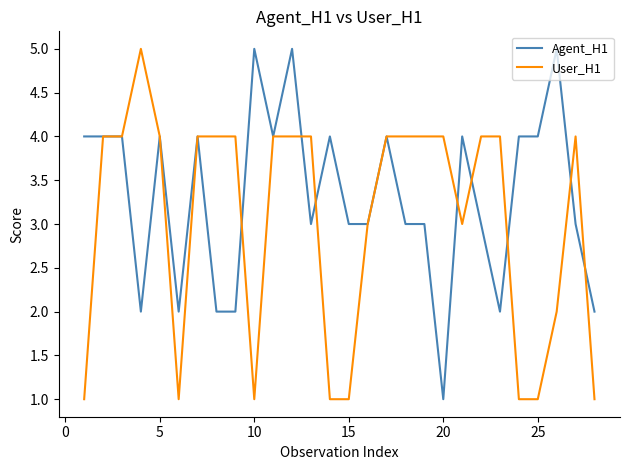

Reading left to right, list all the values displayed in this chart.

Agent_H1: 4	4	4	2	4	2	4	2	2	5	4	5	3	4	3	3	4	3	3	1	4	3	2	4	4	5	3	2
User_H1: 1	4	4	5	4	1	4	4	4	1	4	4	4	1	1	3	4	4	4	4	3	4	4	1	1	2	4	1